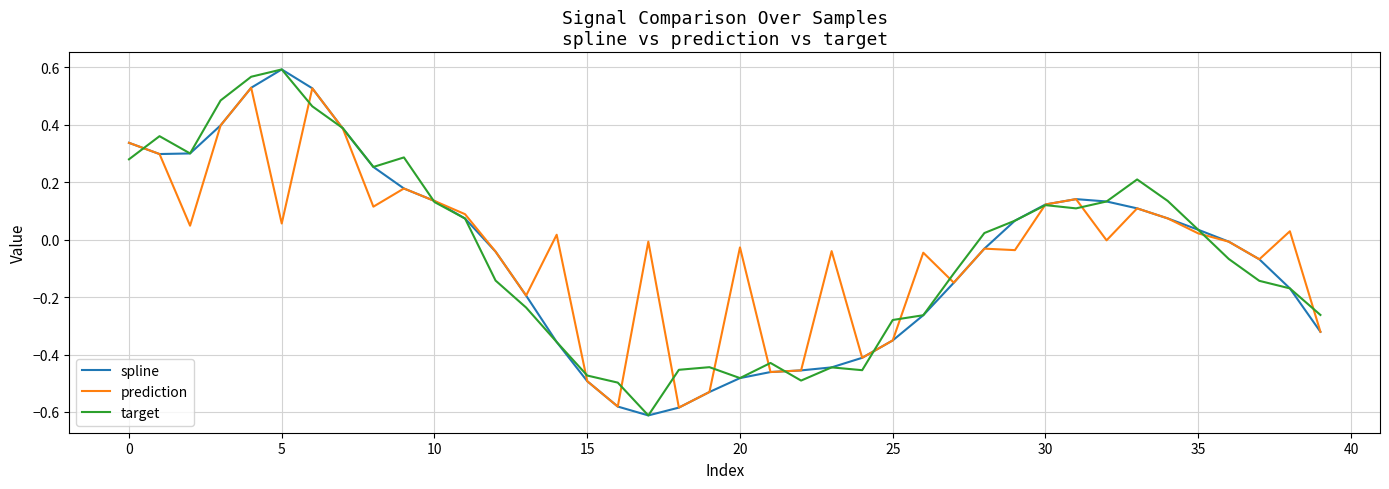

Does the chart display data point markers on the line(s)?

No